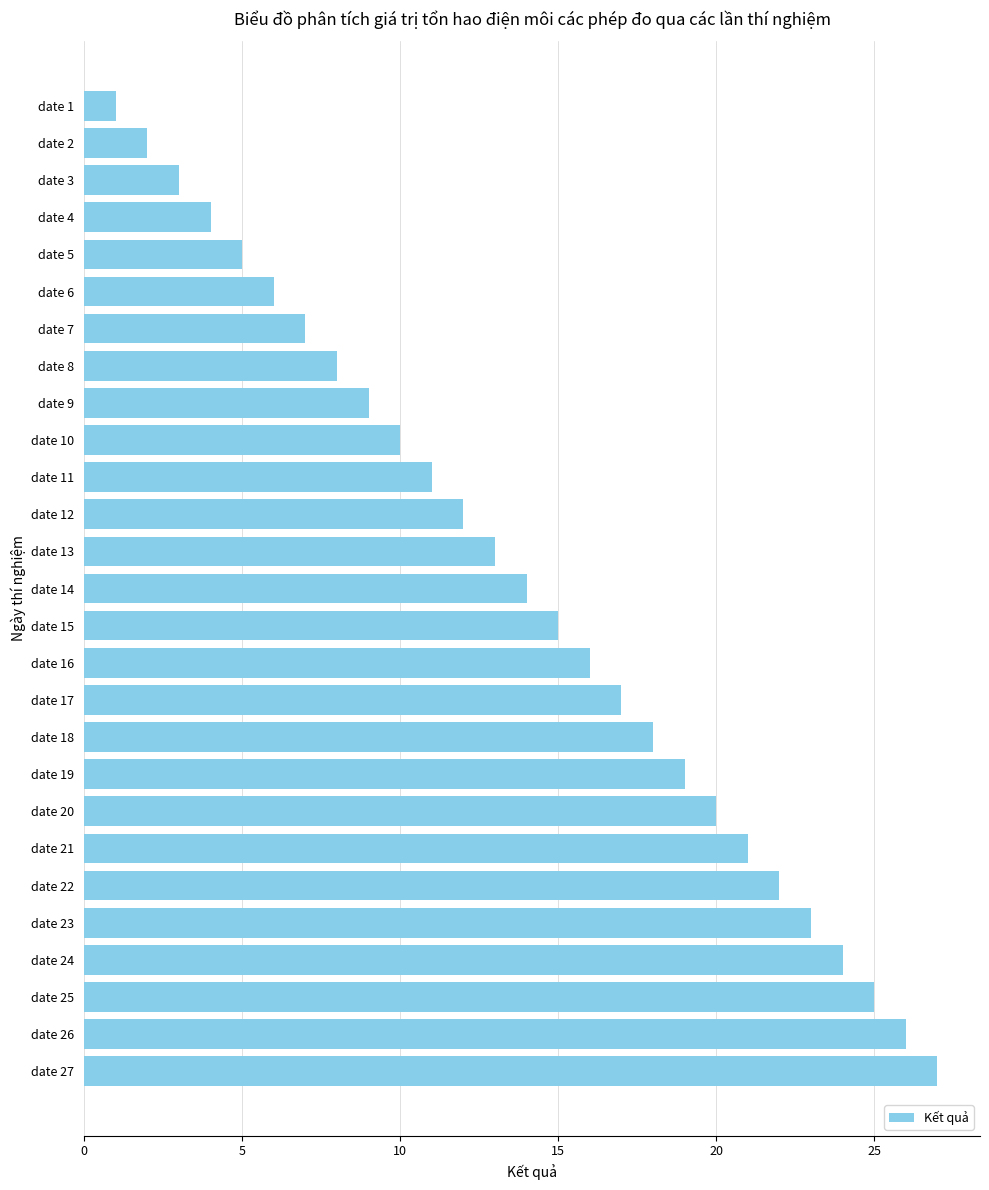

How many categories are shown in the chart?

27